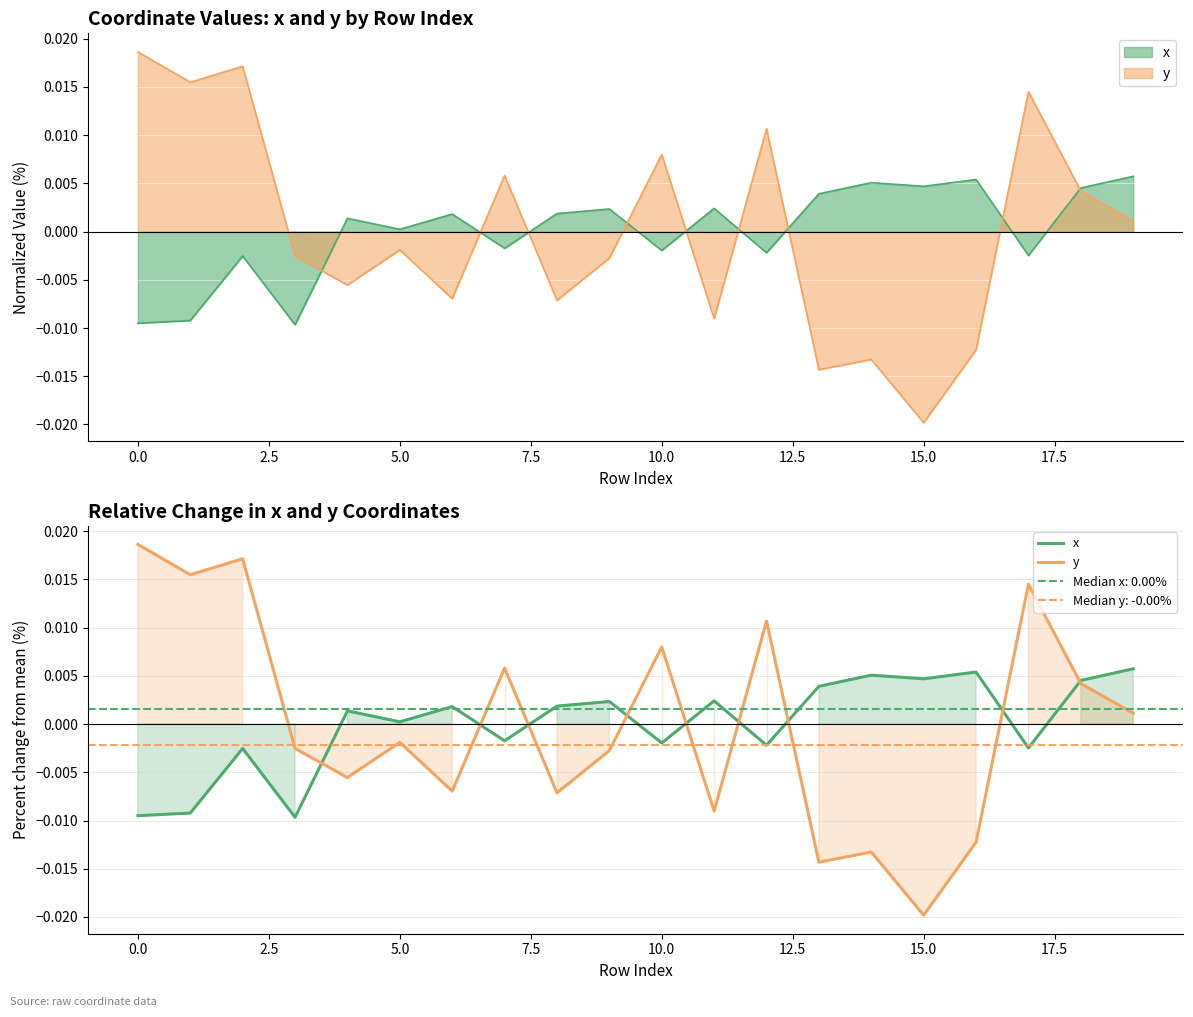

True or false: x has more than 2 interior local peaks.

True